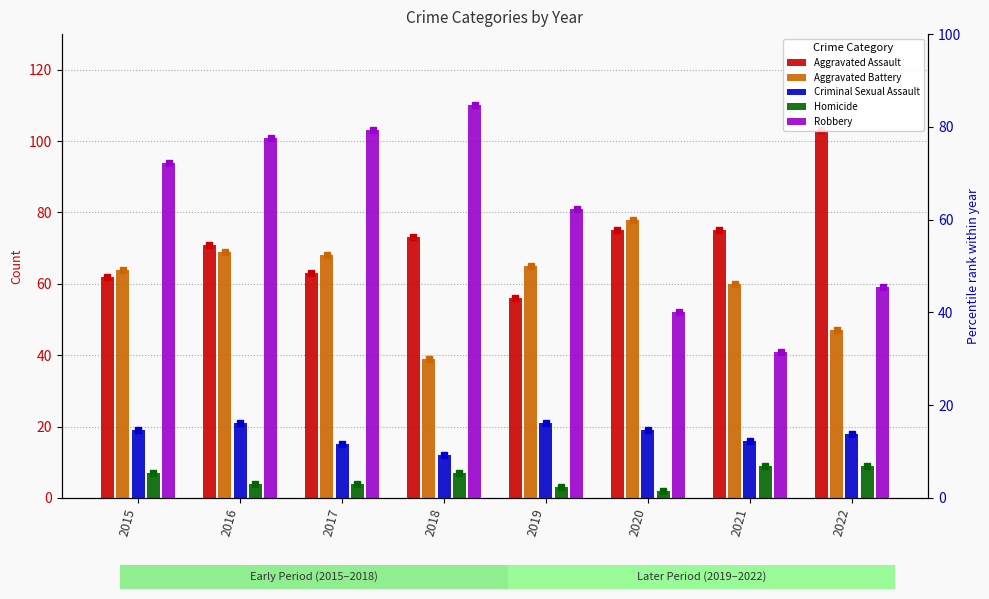

Count the number of data series in this chart.

5